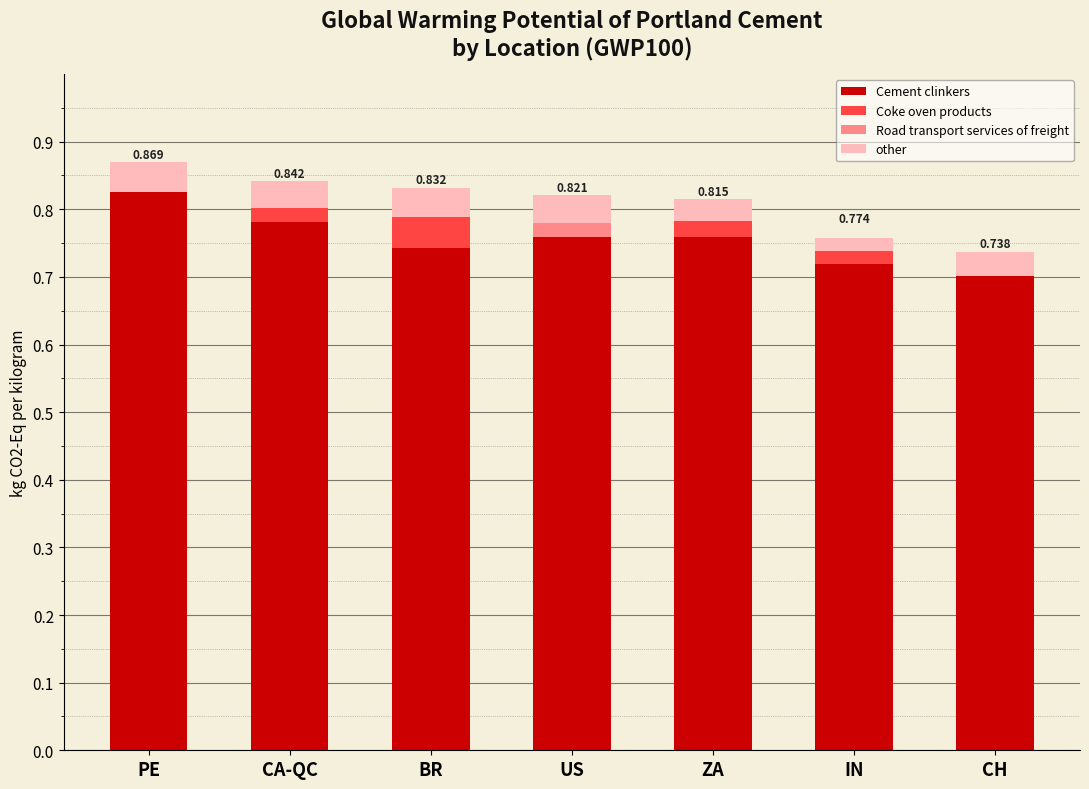

Which series has the largest range (max minus min)?

Cement clinkers